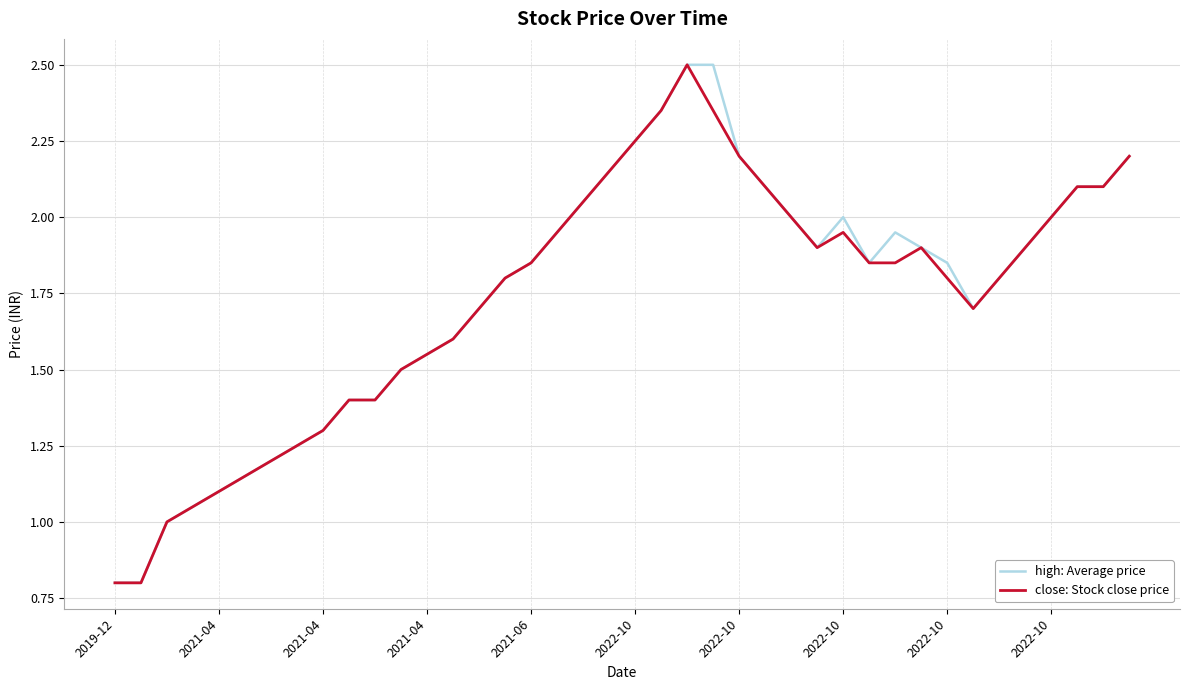

What is the maximum value shown in the chart?

2.5